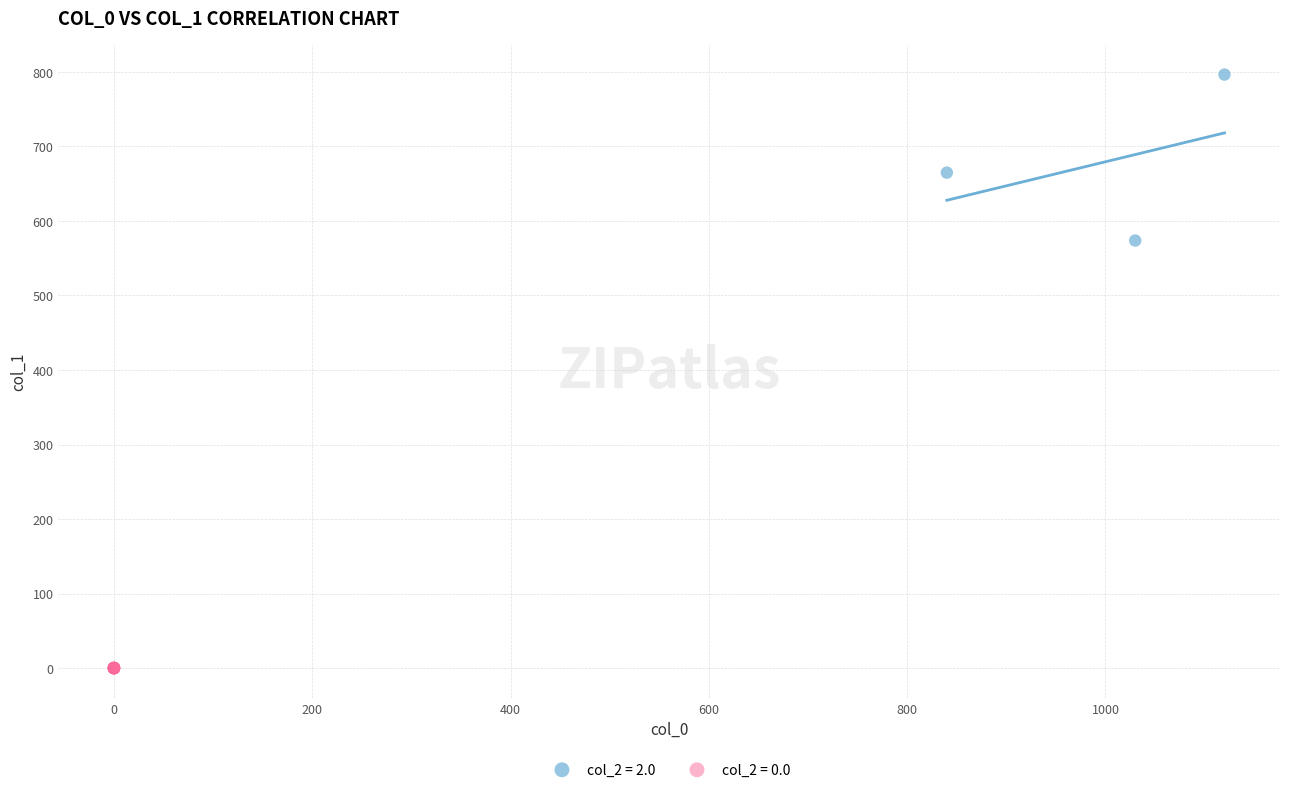

Which series reaches the minimum Y coordinate?

col_2 = 0.0